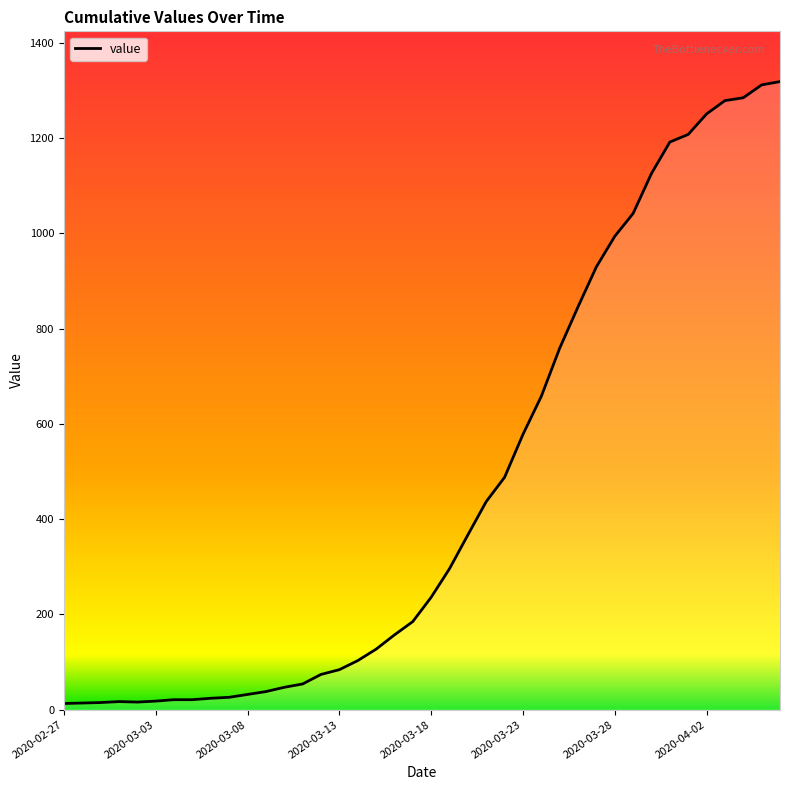

What is the greatest value displayed?

1319